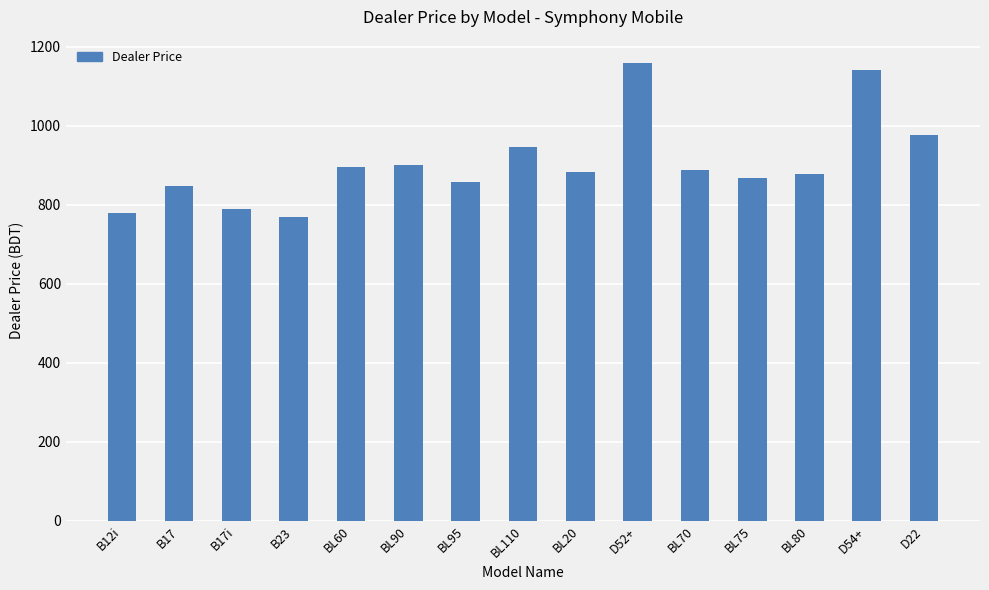

Are the bars horizontal?

No